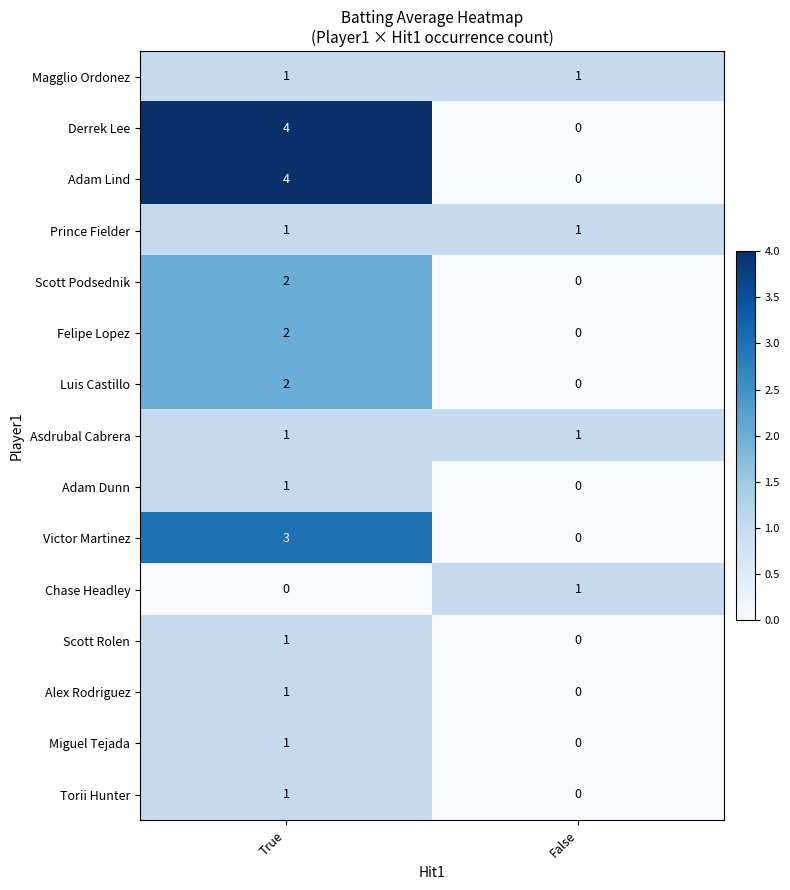

The value of Asdrubal Cabrera at False is 2. True or false?

False